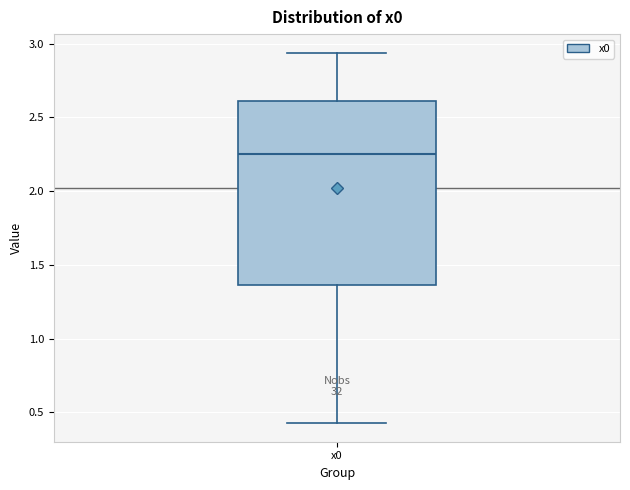

Where does the upper whisker of the box for x0 end on the y-axis? The values are not printed on the chart, so give them approximately, as read against the axis.

2.95